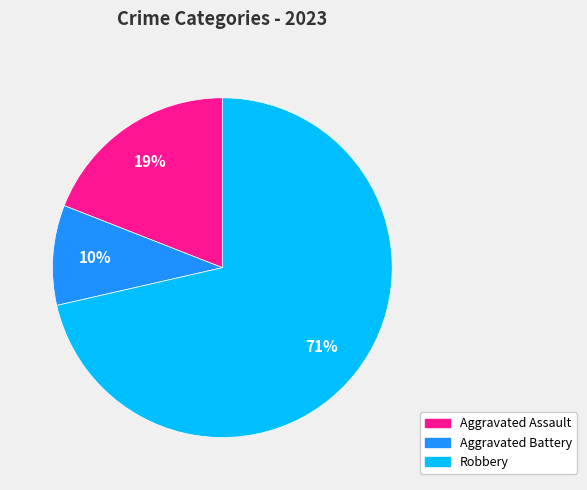

Is there a majority slice in this chart?

Yes